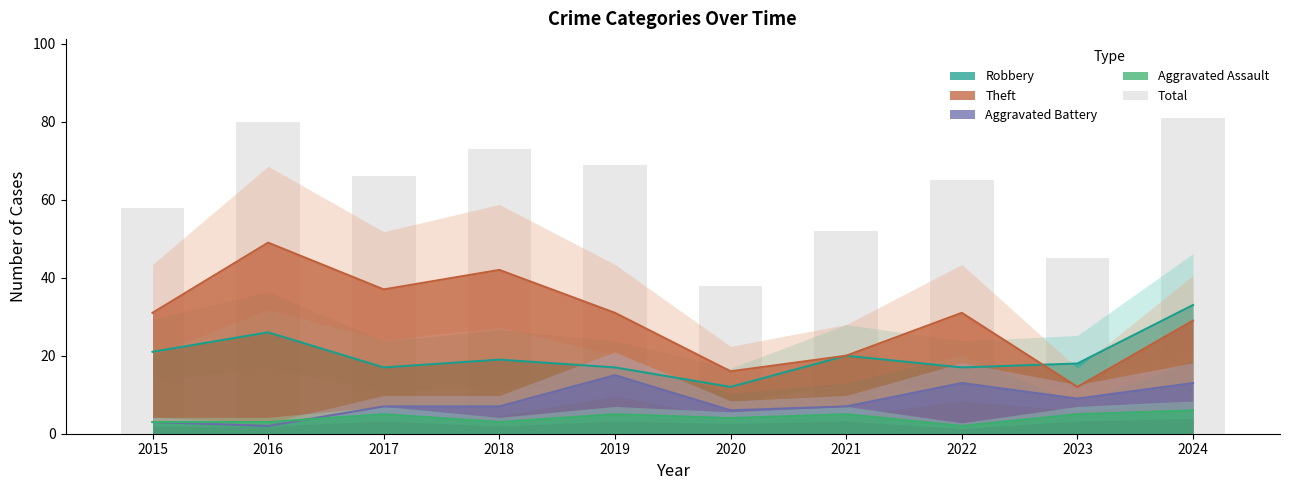

The chart shows a value of 65 at 2022. True or false?

True